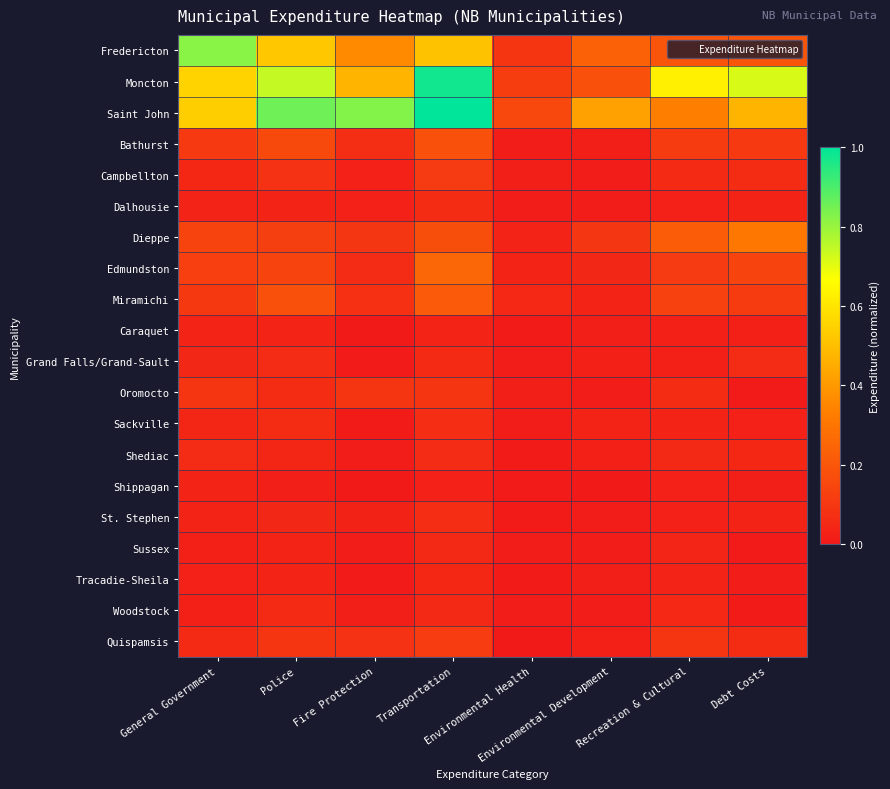

Count the number of categories in the chart.

8